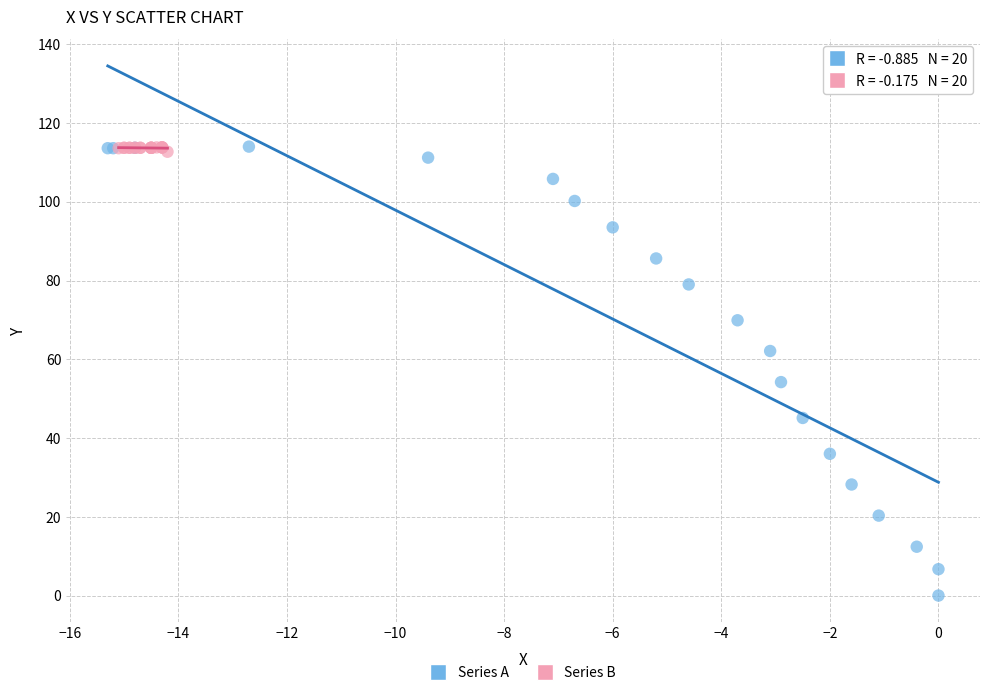

Which series reaches the minimum Y coordinate?

Series A